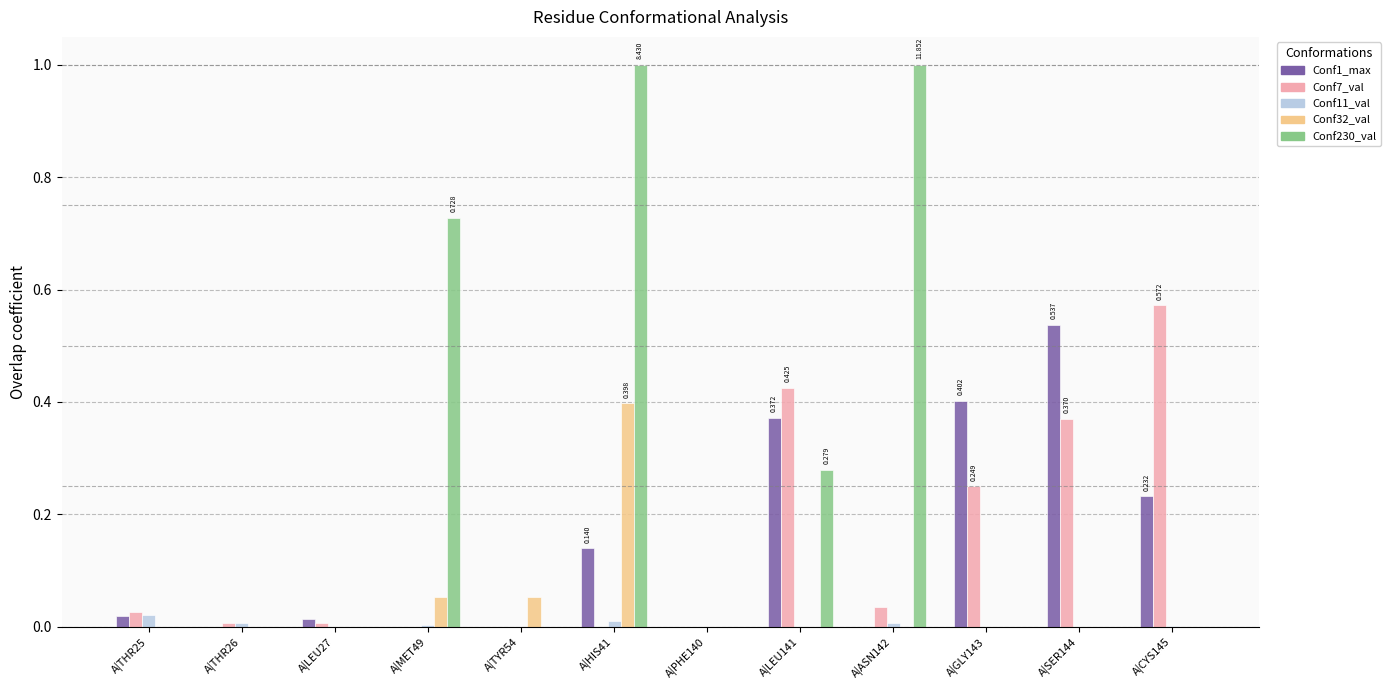

Reading left to right, list all the values displayed in this chart.

Conf1_max: A|THR25=0.0	A|THR26=0.0	A|LEU27=0.0	A|MET49=0.0	A|TYR54=0.0	A|HIS41=0.1	A|PHE140=0.0	A|LEU141=0.4	A|ASN142=0.0	A|GLY143=0.4	A|SER144=0.5	A|CYS145=0.2
Conf7_val: A|THR25=0.0	A|THR26=0.0	A|LEU27=0.0	A|MET49=0.0	A|TYR54=0.0	A|HIS41=0.0	A|PHE140=0.0	A|LEU141=0.4	A|ASN142=0.0	A|GLY143=0.2	A|SER144=0.4	A|CYS145=0.6
Conf11_val: A|THR25=0.0	A|THR26=0.0	A|LEU27=0.0	A|MET49=0.0	A|TYR54=0.0	A|HIS41=0.0	A|PHE140=0.0	A|LEU141=0.0	A|ASN142=0.0	A|GLY143=0.0	A|SER144=0.0	A|CYS145=0.0
Conf32_val: A|THR25=0.0	A|THR26=0.0	A|LEU27=0.0	A|MET49=0.1	A|TYR54=0.1	A|HIS41=0.4	A|PHE140=0.0	A|LEU141=0.0	A|ASN142=0.0	A|GLY143=0.0	A|SER144=0.0	A|CYS145=0.0
Conf230_val: A|THR25=0.0	A|THR26=0.0	A|LEU27=0.0	A|MET49=0.7	A|TYR54=0.0	A|HIS41=1.0	A|PHE140=0.0	A|LEU141=0.3	A|ASN142=1.0	A|GLY143=0.0	A|SER144=0.0	A|CYS145=0.0